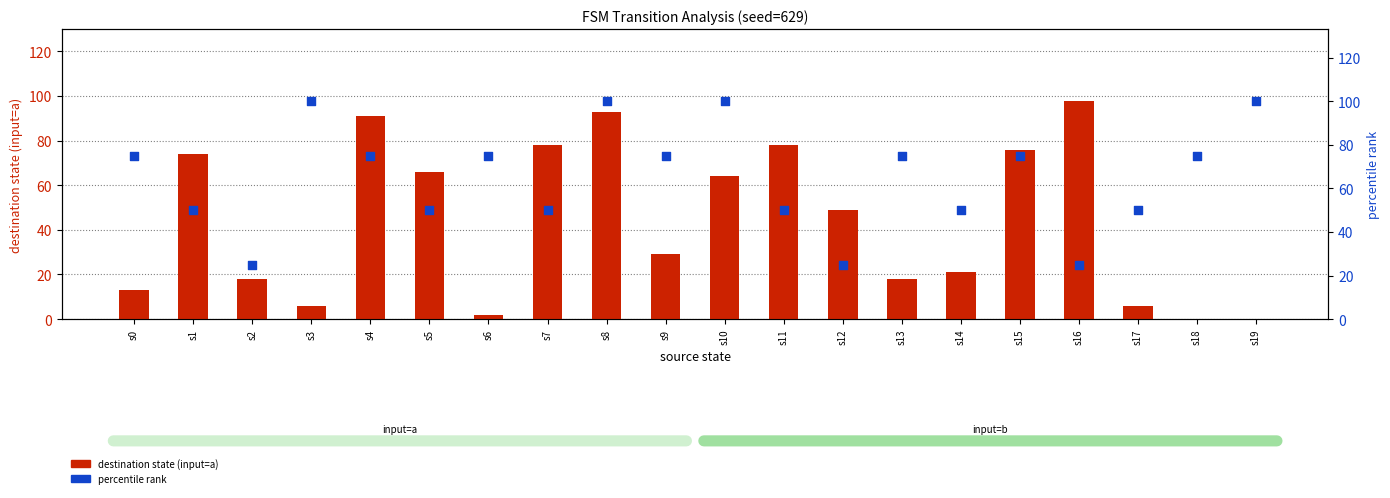

What is the total value across all series at s12?

74